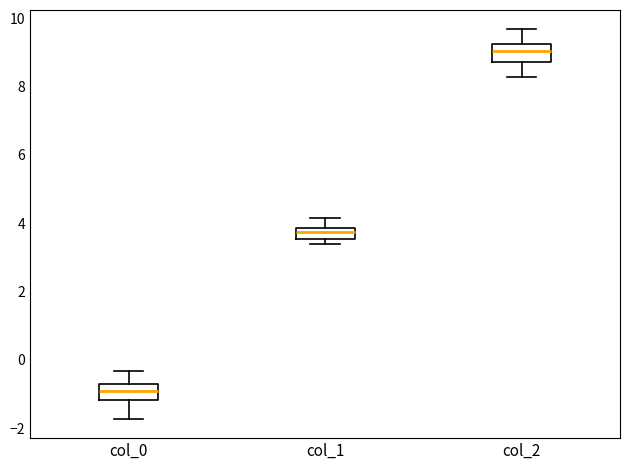

Reading left to right, read every box against the y-axis: the position of its median line, the range the box covers, and the ends of its whiskers. The values are not printed on the chart, so give them approximately, as read against the axis.

col_0: median -1.0, box -1.2 to -0.8, whiskers -1.8 to -0.4
col_1: median 3.8 (just below the box's upper edge), box 3.6 to 3.8, whiskers 3.4 to 4.2
col_2: median 9.0, box 8.8 to 9.2, whiskers 8.2 to 9.6